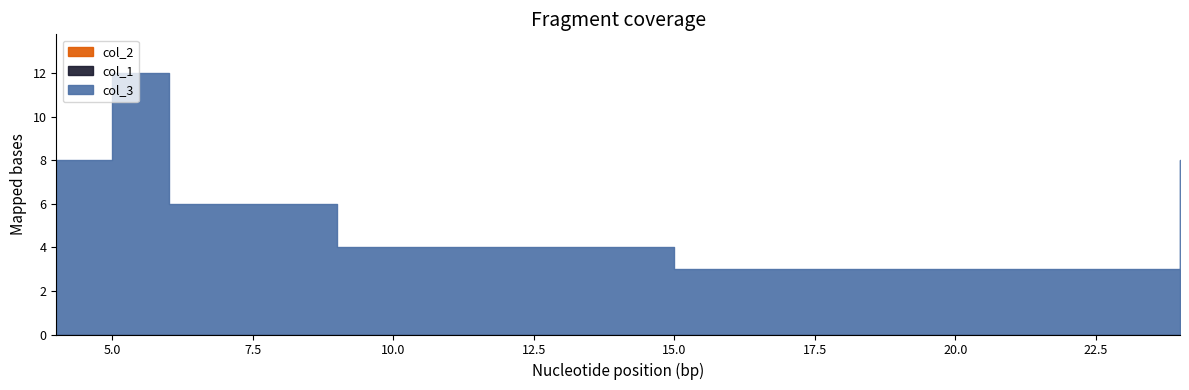

Rank the series at 11 from lowest to highest value.

col_1, col_2, col_3